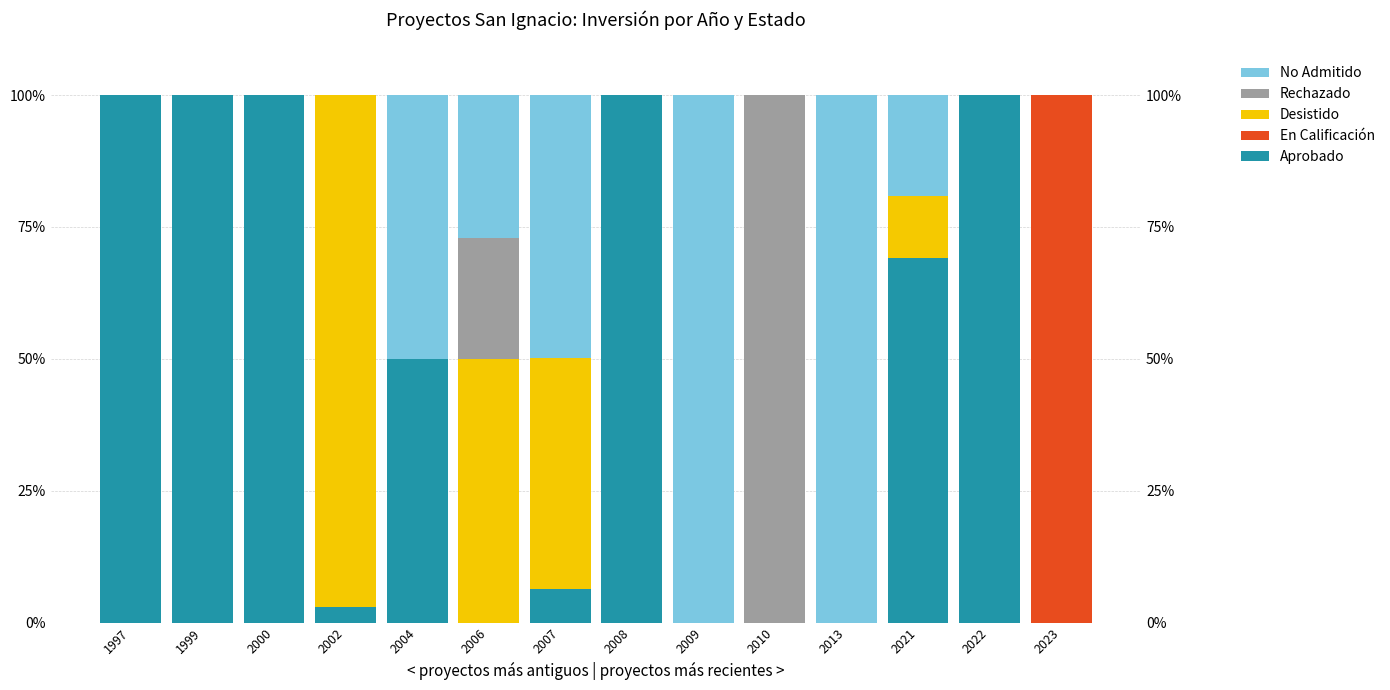

At how many categories does at least one series exceed 51?

11